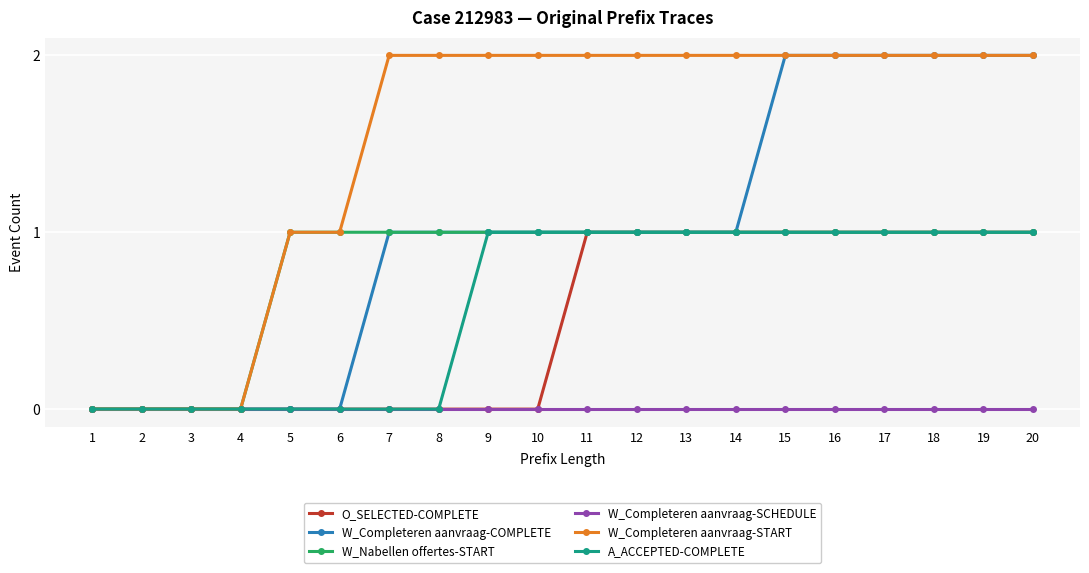

Does the chart have visible grid lines?

Yes